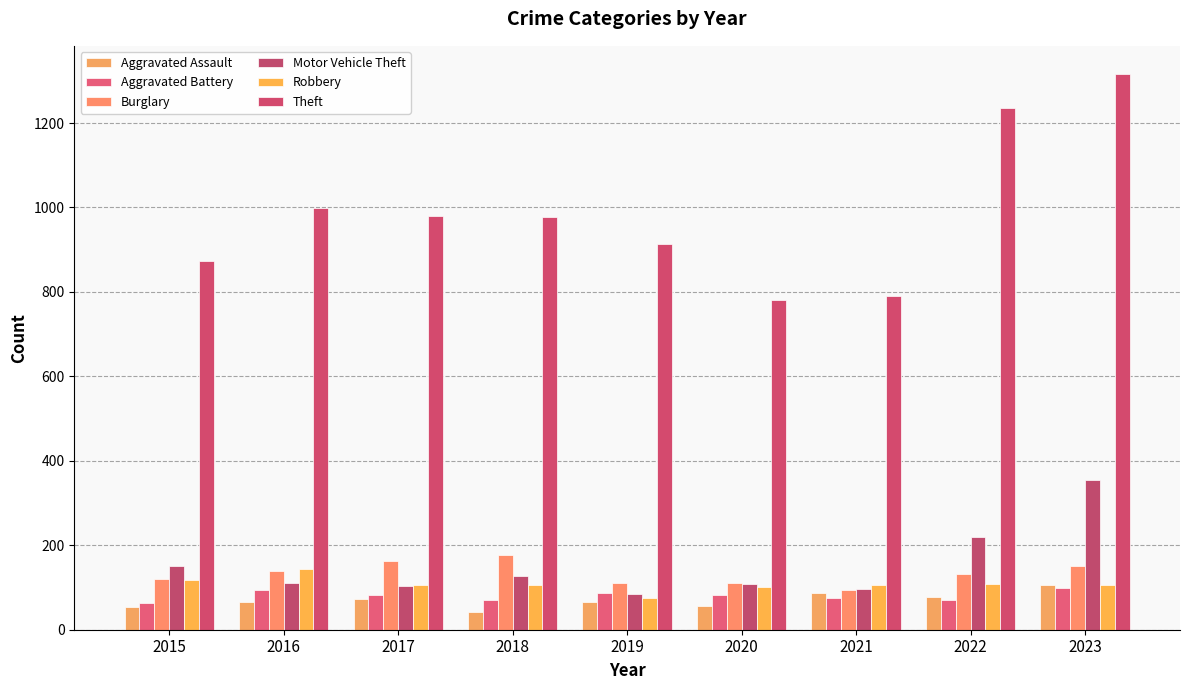

Read the Burglary value at 2020, to the nearest 5.

110